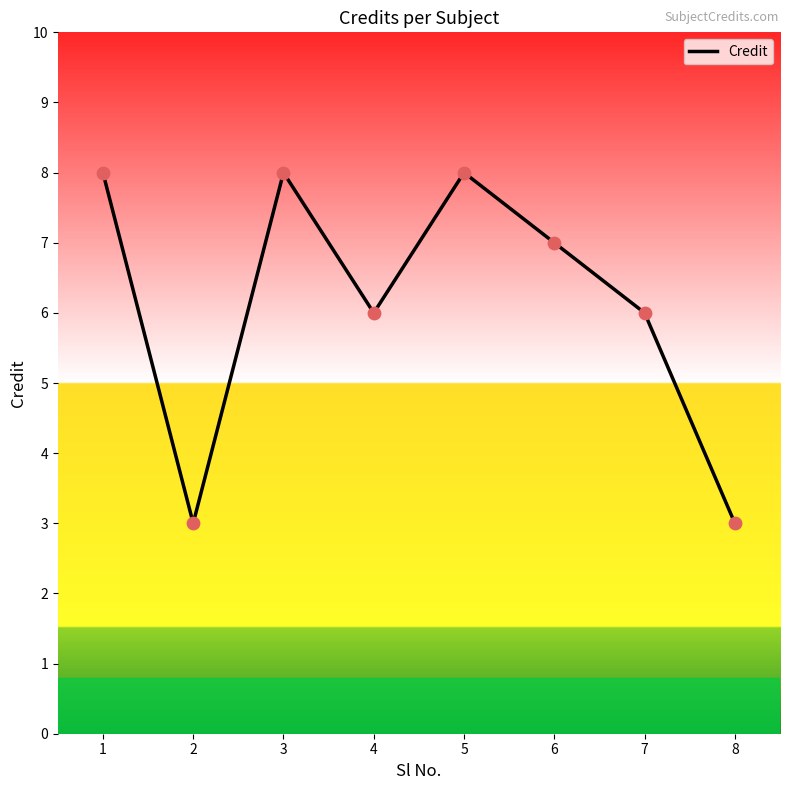

What is the change in value from 2 to 6?

+4